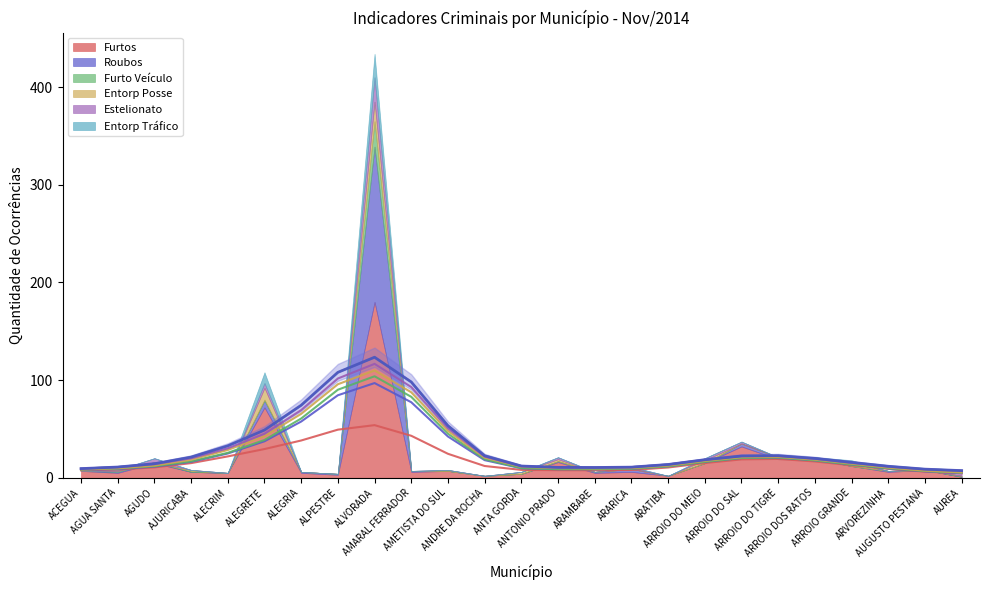

What are all the series names shown in the legend?

Furtos, Roubos, Furto Veículo, Entorp Posse, Estelionato, Entorp Tráfico